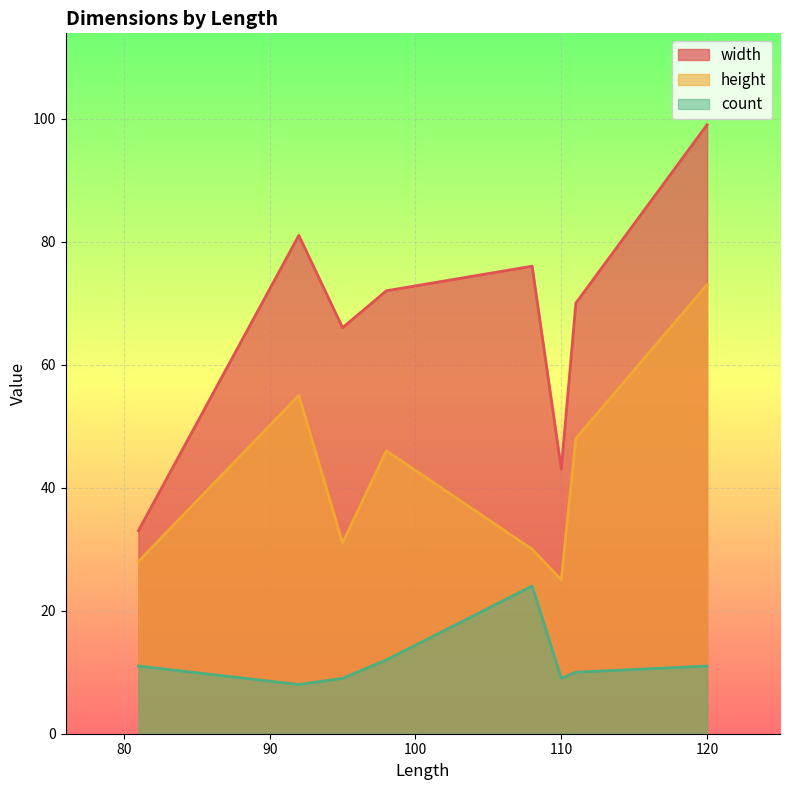

At which label does count reach its peak?

108